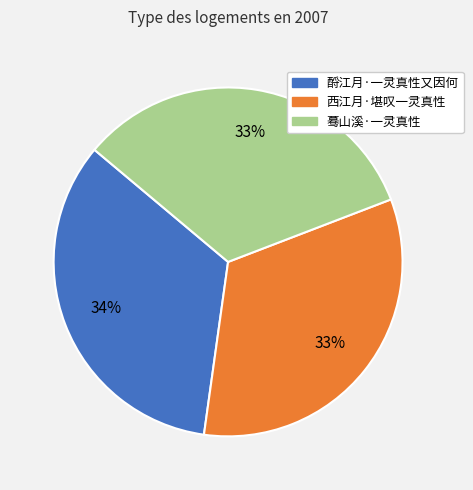

Does 西江月·堪叹一灵真性 account for over 50% of the chart?

No